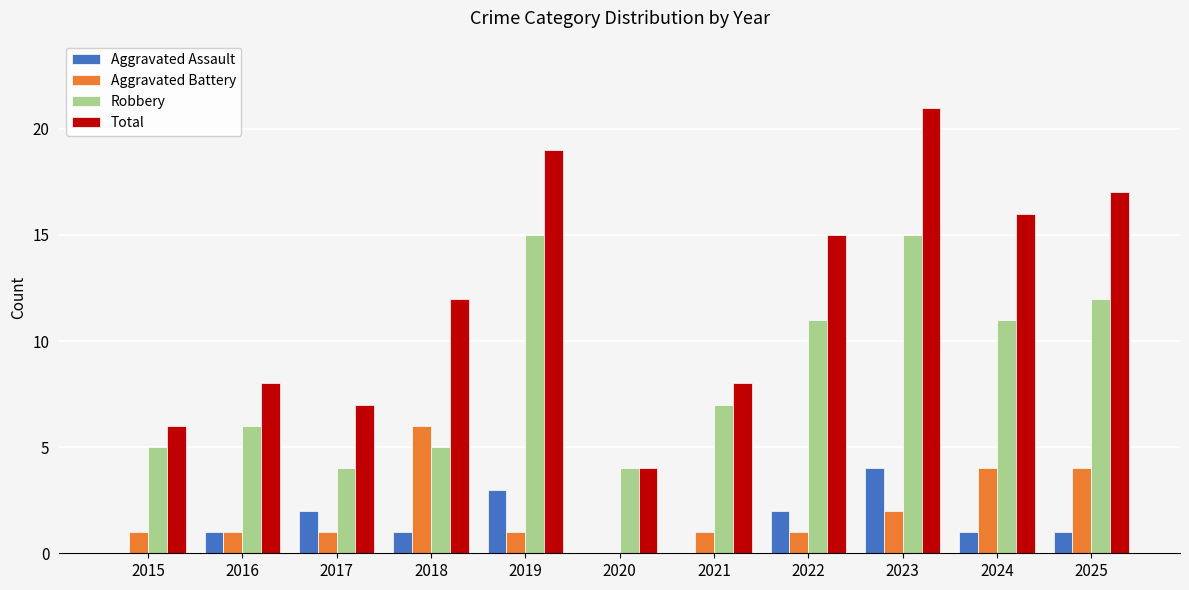

Reading left to right, what are all the values shown in this chart?

Aggravated Assault: 2015=0	2016=1	2017=2	2018=1	2019=3	2020=0	2021=0	2022=2	2023=4	2024=1	2025=1
Aggravated Battery: 2015=1	2016=1	2017=1	2018=6	2019=1	2020=0	2021=1	2022=1	2023=2	2024=4	2025=4
Robbery: 2015=5	2016=6	2017=4	2018=5	2019=15	2020=4	2021=7	2022=11	2023=15	2024=11	2025=12
Total: 2015=6	2016=8	2017=7	2018=12	2019=19	2020=4	2021=8	2022=15	2023=21	2024=16	2025=17